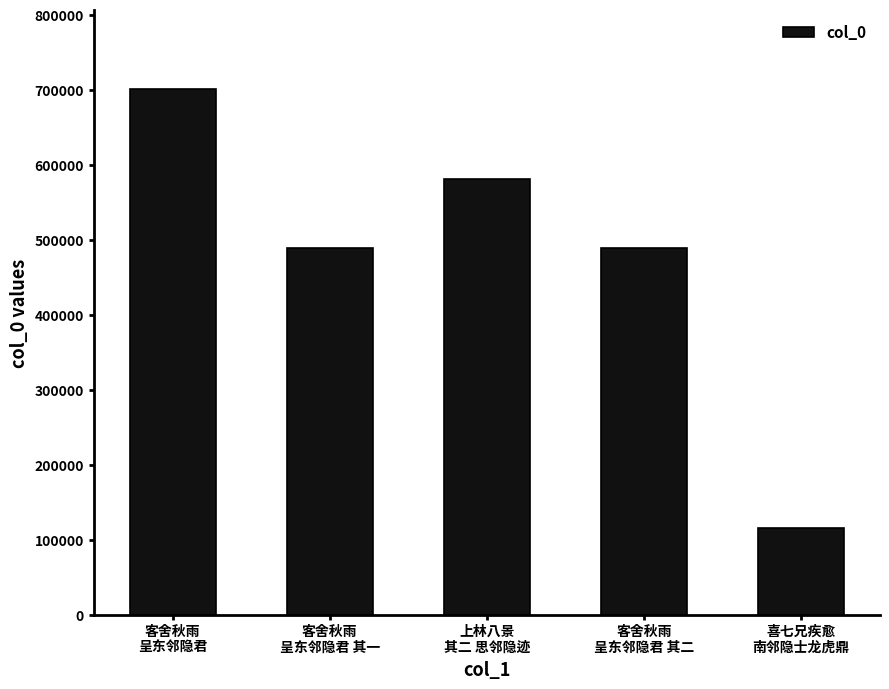

How many bars are there in total?

5